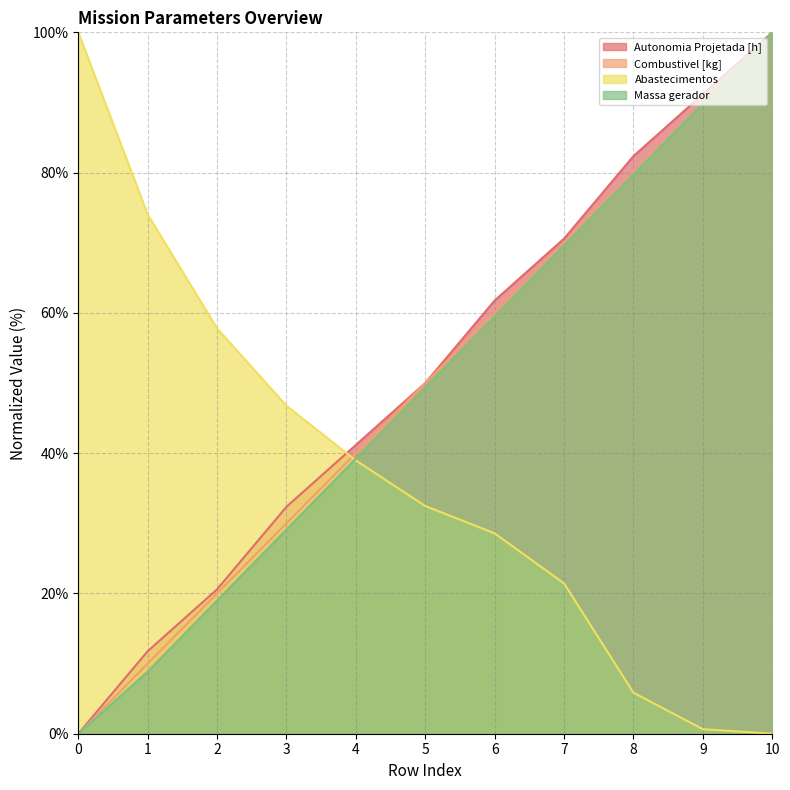

What is the difference between the maximum and minimum values in the Combustivel [kg] series?

100.0